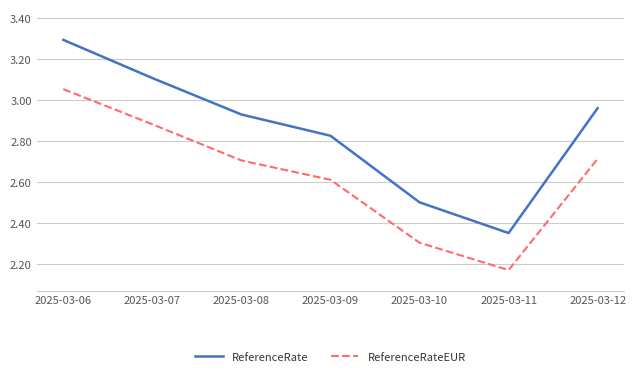

What is the difference between the maximum and second lowest values in the ReferenceRateEUR series?

0.8